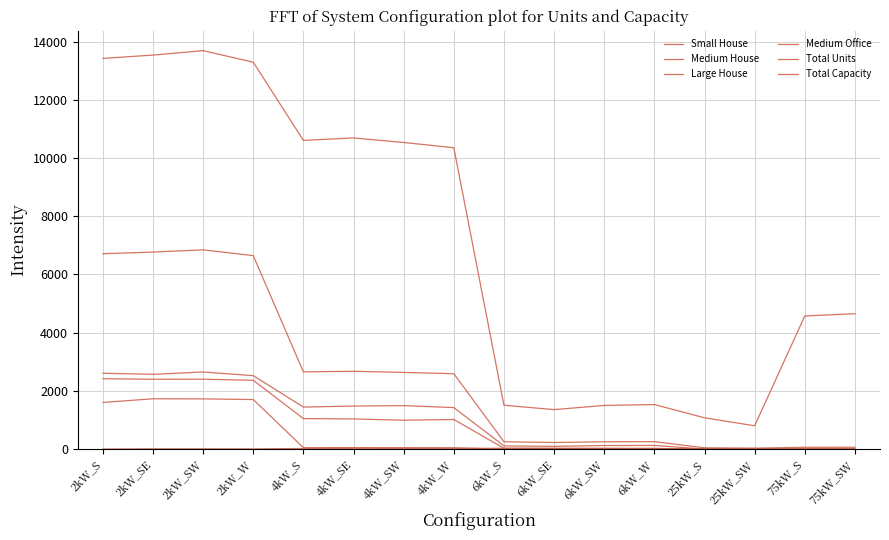

How many lines are shown in the chart?

6